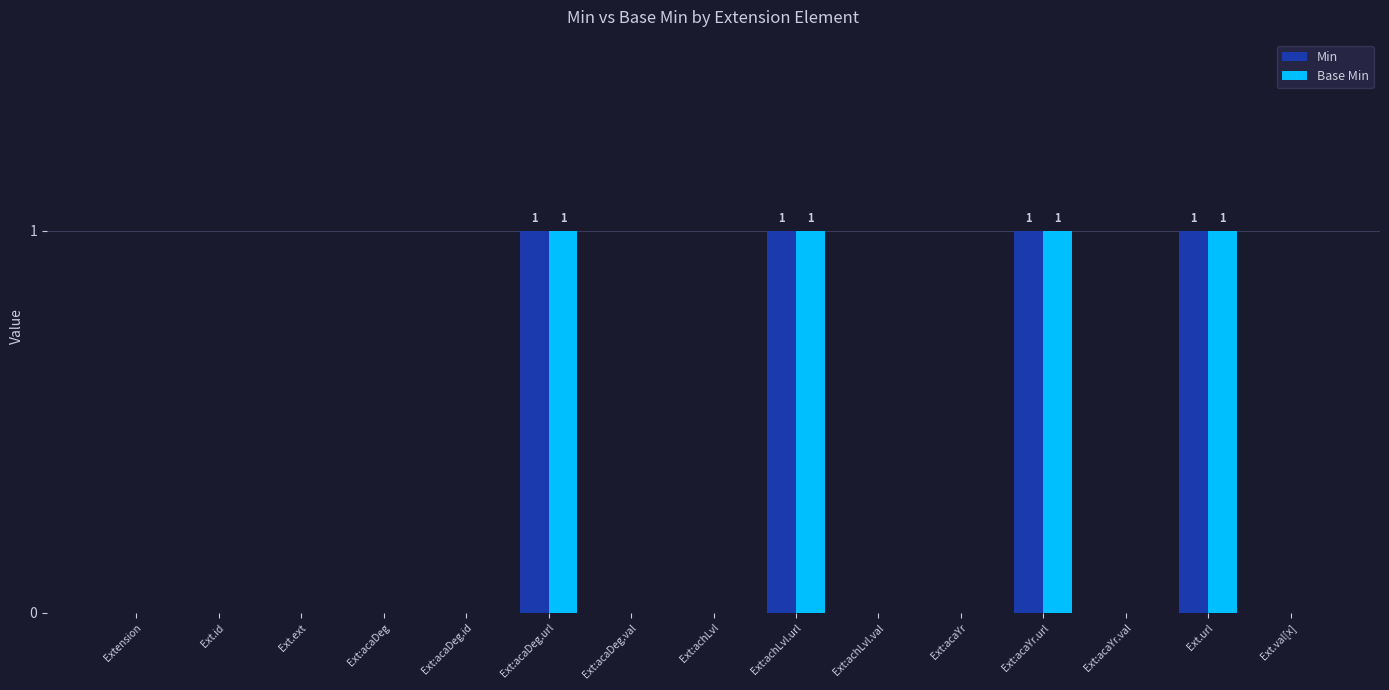

The value of Min at Ext.id is 0. True or false?

True